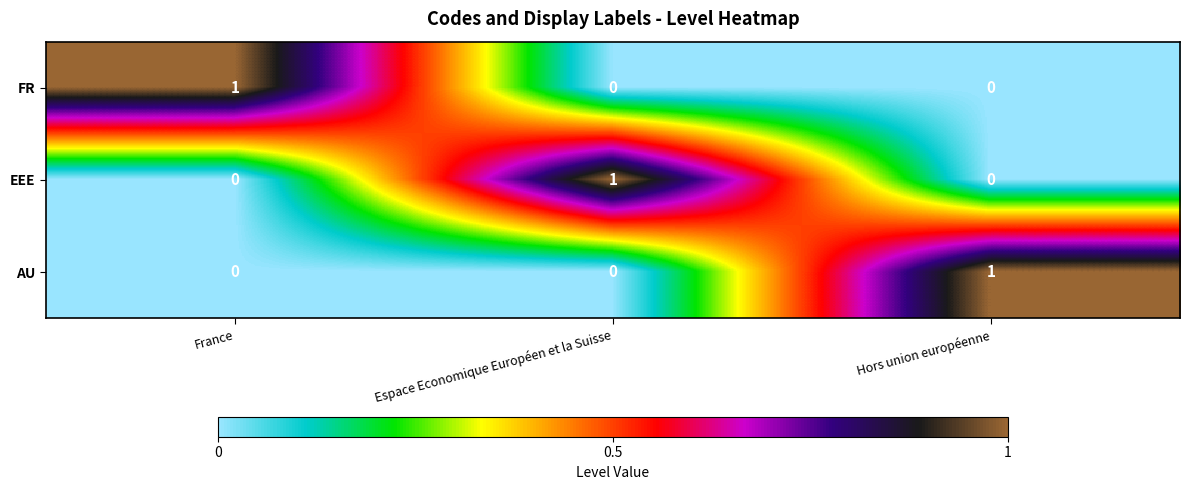

Reading right to left, extract all data points from this chart.

FR: Hors union européenne=0	Espace Economique Européen et la Suisse=0	France=1
EEE: Hors union européenne=0	Espace Economique Européen et la Suisse=1	France=0
AU: Hors union européenne=1	Espace Economique Européen et la Suisse=0	France=0